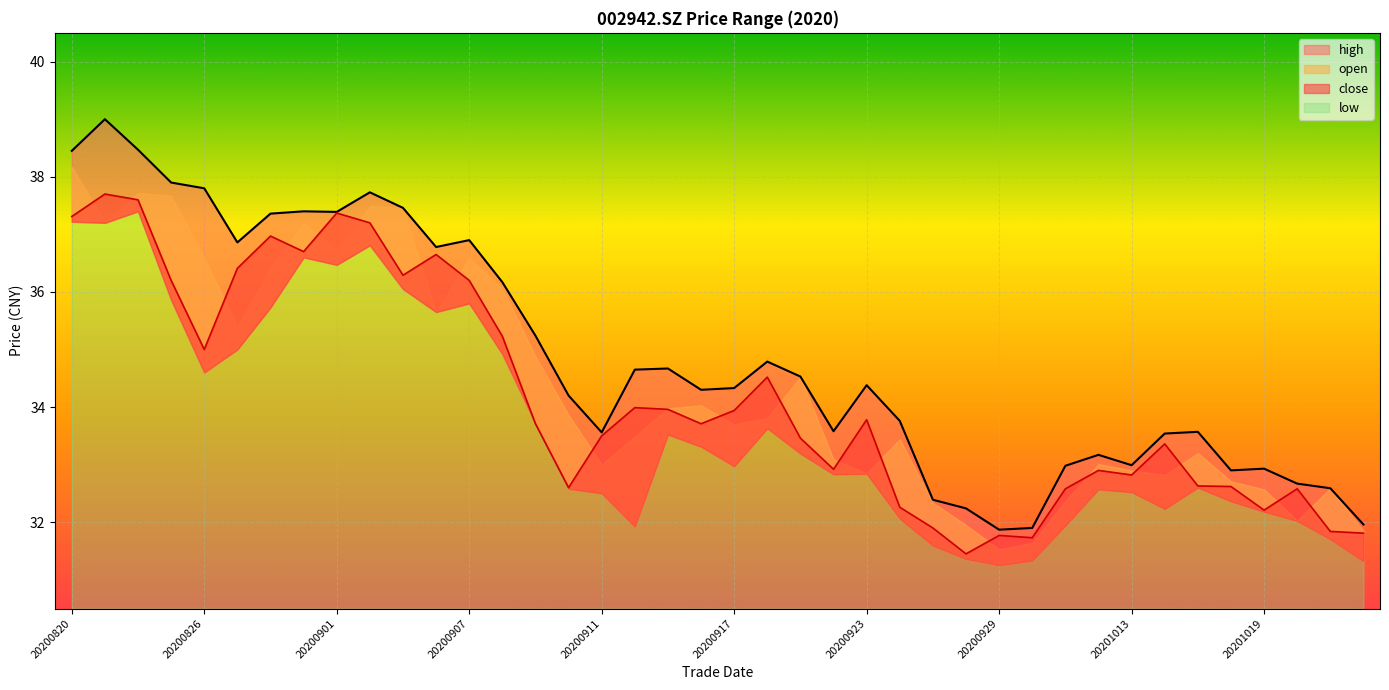

List the labels in order of close value, smallest first.

20200928, 20200930, 20200929, 20201022, 20201021, 20200925, 20201019, 20200924, 20201009, 20201020, 20200910, 20201016, 20201015, 20201013, 20201012, 20200922, 20201014, 20200921, 20200911, 20200909, 20200916, 20200923, 20200917, 20200915, 20200914, 20200918, 20200826, 20200908, 20200825, 20200907, 20200903, 20200827, 20200904, 20200831, 20200828, 20200902, 20200820, 20200901, 20200824, 20200821